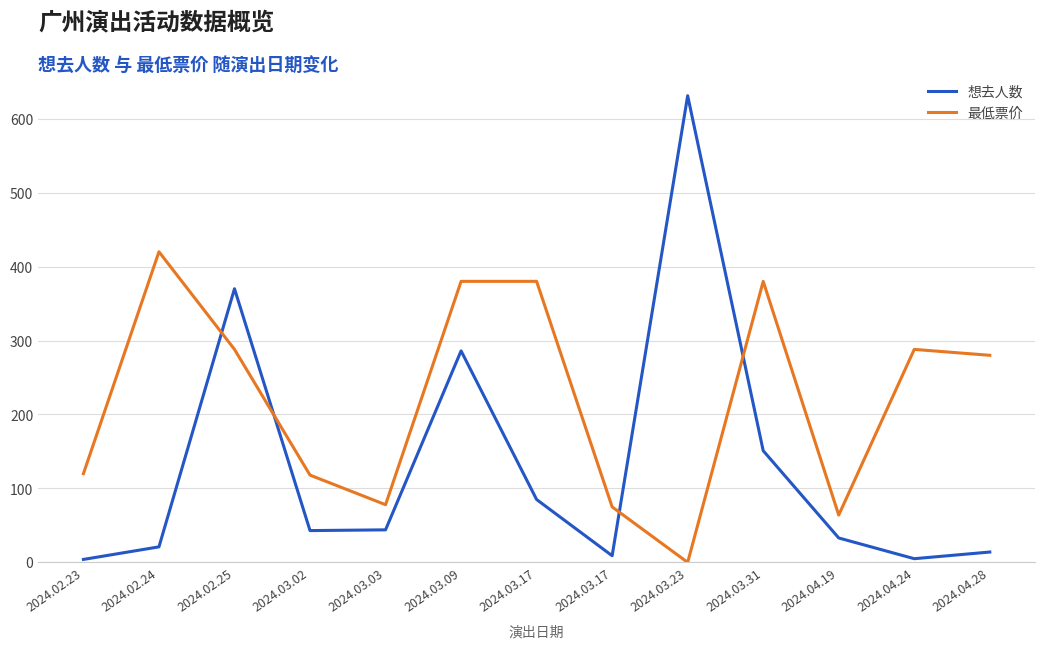

Is it true that 最低票价 equals 73 at 2024.04.24?

False